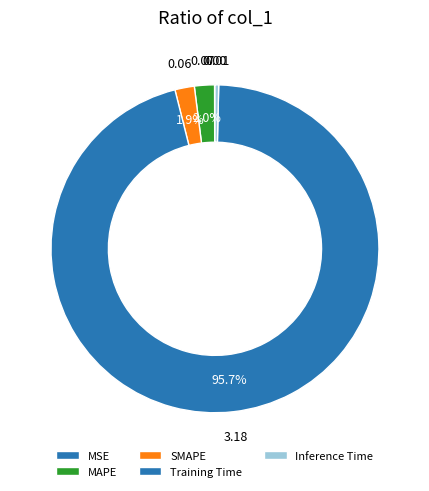

To the nearest percent, what portion does SMAPE represent?

2%